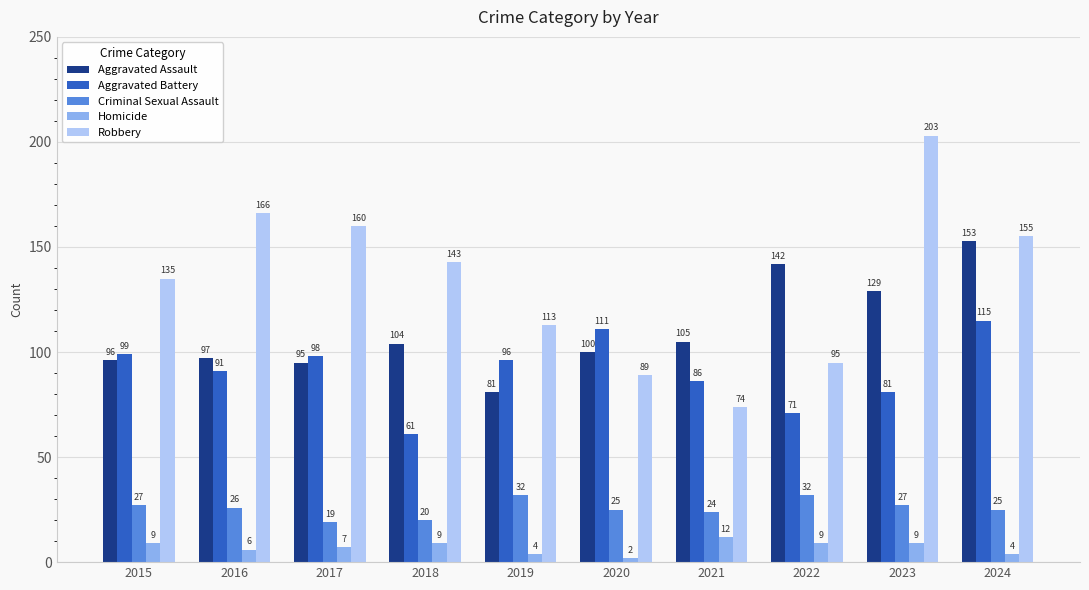

Reading left to right, list all the values displayed in this chart.

Aggravated Assault: 2015=96	2016=97	2017=95	2018=104	2019=81	2020=100	2021=105	2022=142	2023=129	2024=153
Aggravated Battery: 2015=99	2016=91	2017=98	2018=61	2019=96	2020=111	2021=86	2022=71	2023=81	2024=115
Criminal Sexual Assault: 2015=27	2016=26	2017=19	2018=20	2019=32	2020=25	2021=24	2022=32	2023=27	2024=25
Homicide: 2015=9	2016=6	2017=7	2018=9	2019=4	2020=2	2021=12	2022=9	2023=9	2024=4
Robbery: 2015=135	2016=166	2017=160	2018=143	2019=113	2020=89	2021=74	2022=95	2023=203	2024=155